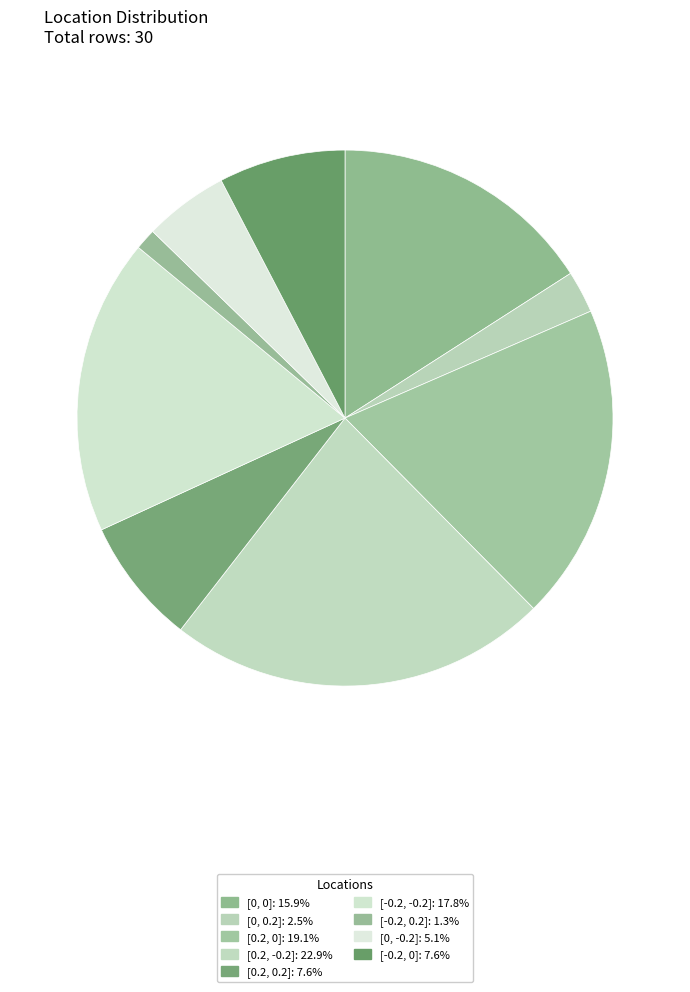

Combined, do [-0.2, -0.2] and [0, 0] account for over 50%?

No